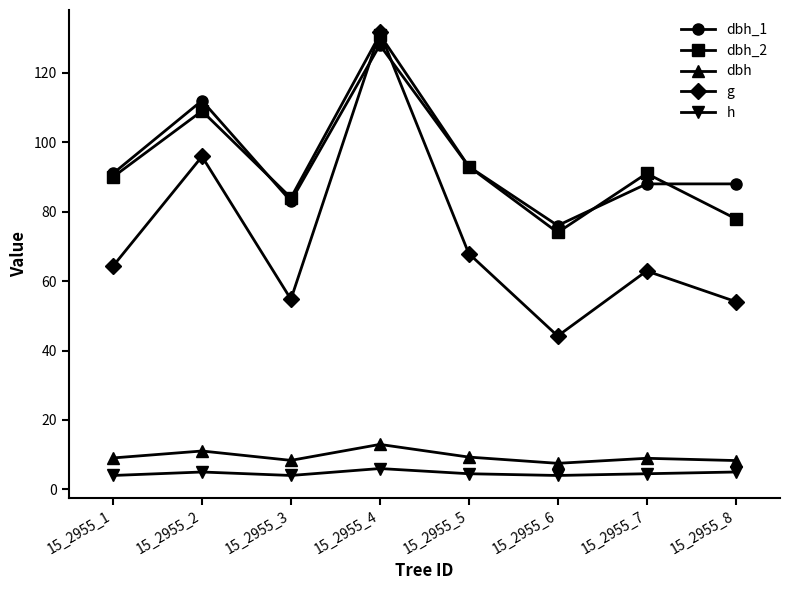

Does the chart have visible grid lines?

No